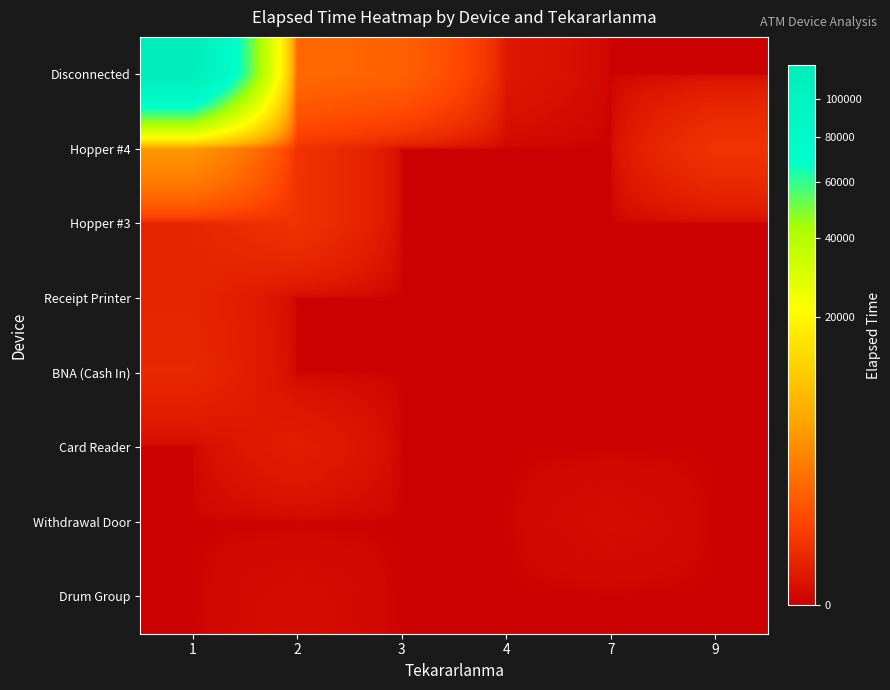

Reading left to right, what are all the values shown in this chart?

Disconnected: 1=119900	2=1645	3=1340	4=25	7=0	9=0
Hopper #4: 1=4355	2=225	3=0	4=0	7=0	9=235
Hopper #3: 1=90	2=225	3=0	4=0	7=0	9=0
Receipt Printer: 1=90	2=0	3=0	4=0	7=0	9=0
BNA (Cash In): 1=110	2=0	3=0	4=0	7=0	9=0
Card Reader: 1=0	2=50	3=0	4=0	7=0	9=0
Withdrawal Door: 1=0	2=0	3=0	4=0	7=5	9=0
Drum Group: 1=0	2=5	3=0	4=0	7=0	9=0